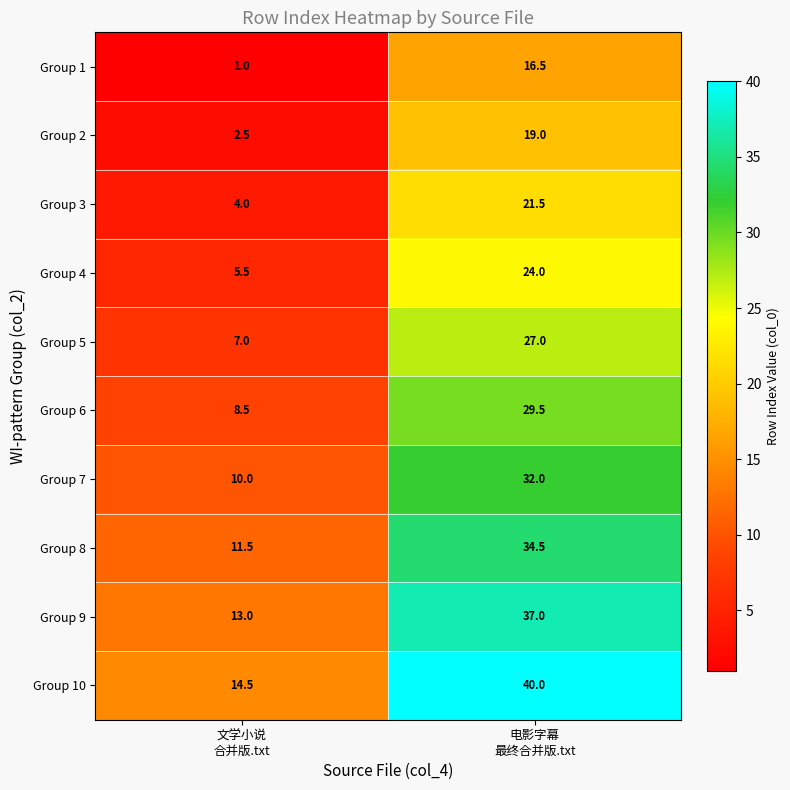

Reading right to left, list all the values displayed in this chart.

Group 1: 16.5	1.0
Group 2: 19.0	2.5
Group 3: 21.5	4.0
Group 4: 24.0	5.5
Group 5: 27.0	7.0
Group 6: 29.5	8.5
Group 7: 32.0	10.0
Group 8: 34.5	11.5
Group 9: 37.0	13.0
Group 10: 40.0	14.5